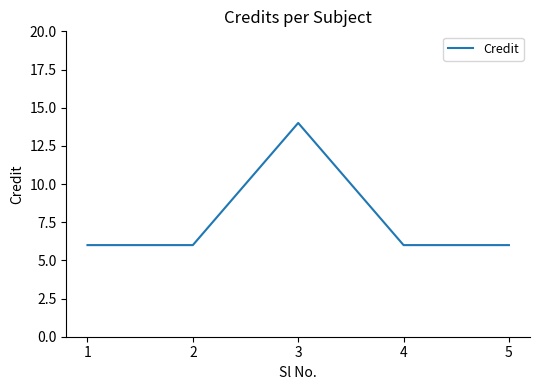

True or false: the data has more than 0 interior local peaks.

True